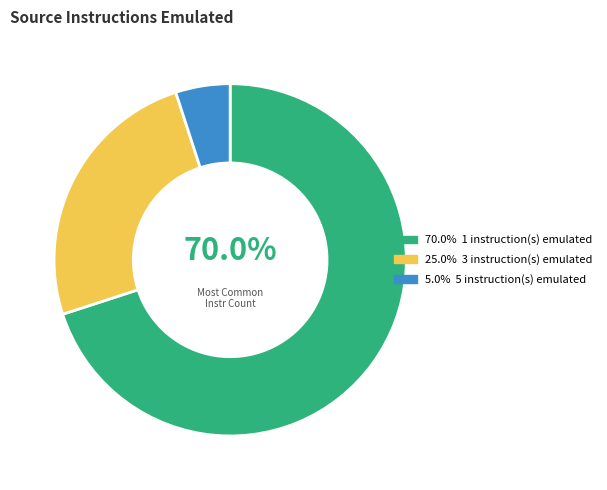

Does any single category account for the majority?

Yes